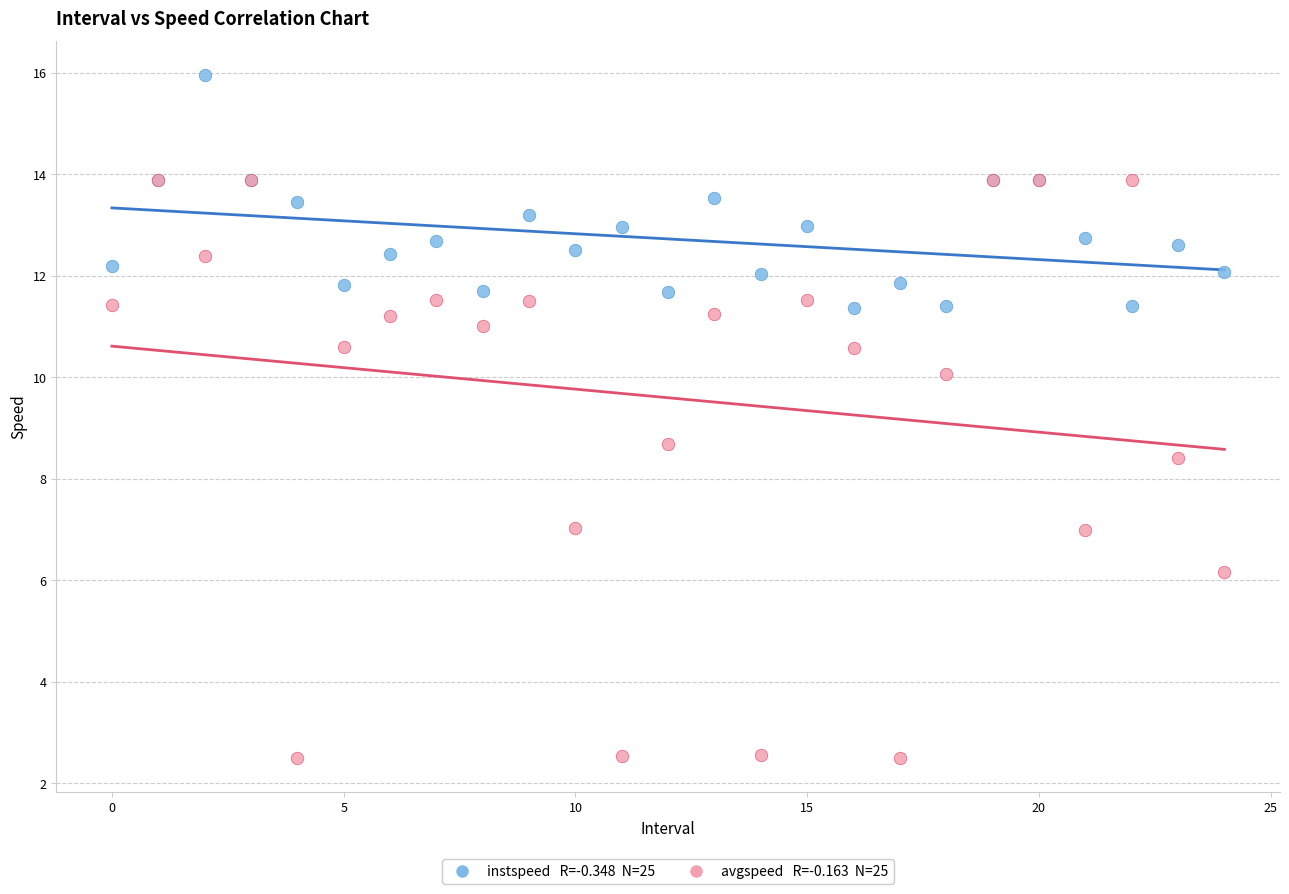

Across all series, what Y value is closest to 9?

8.7